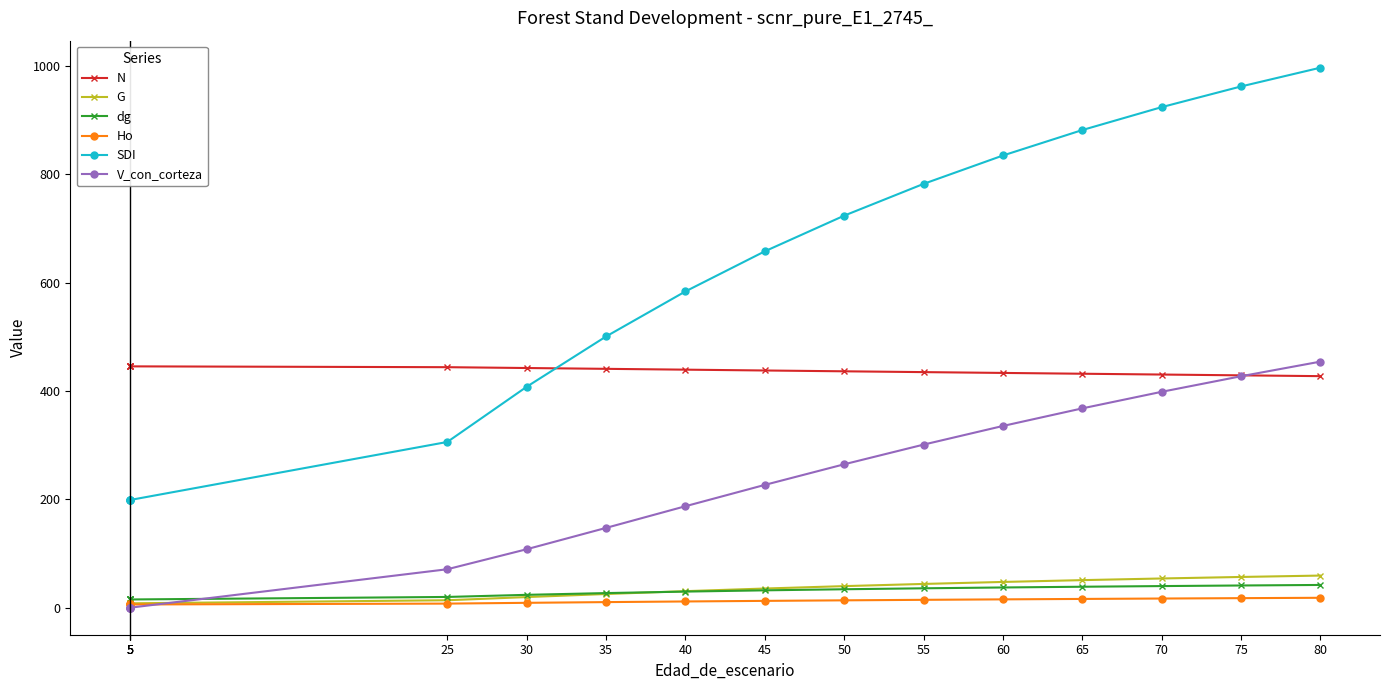

The dg series shows 55.5 at 70. True or false?

False